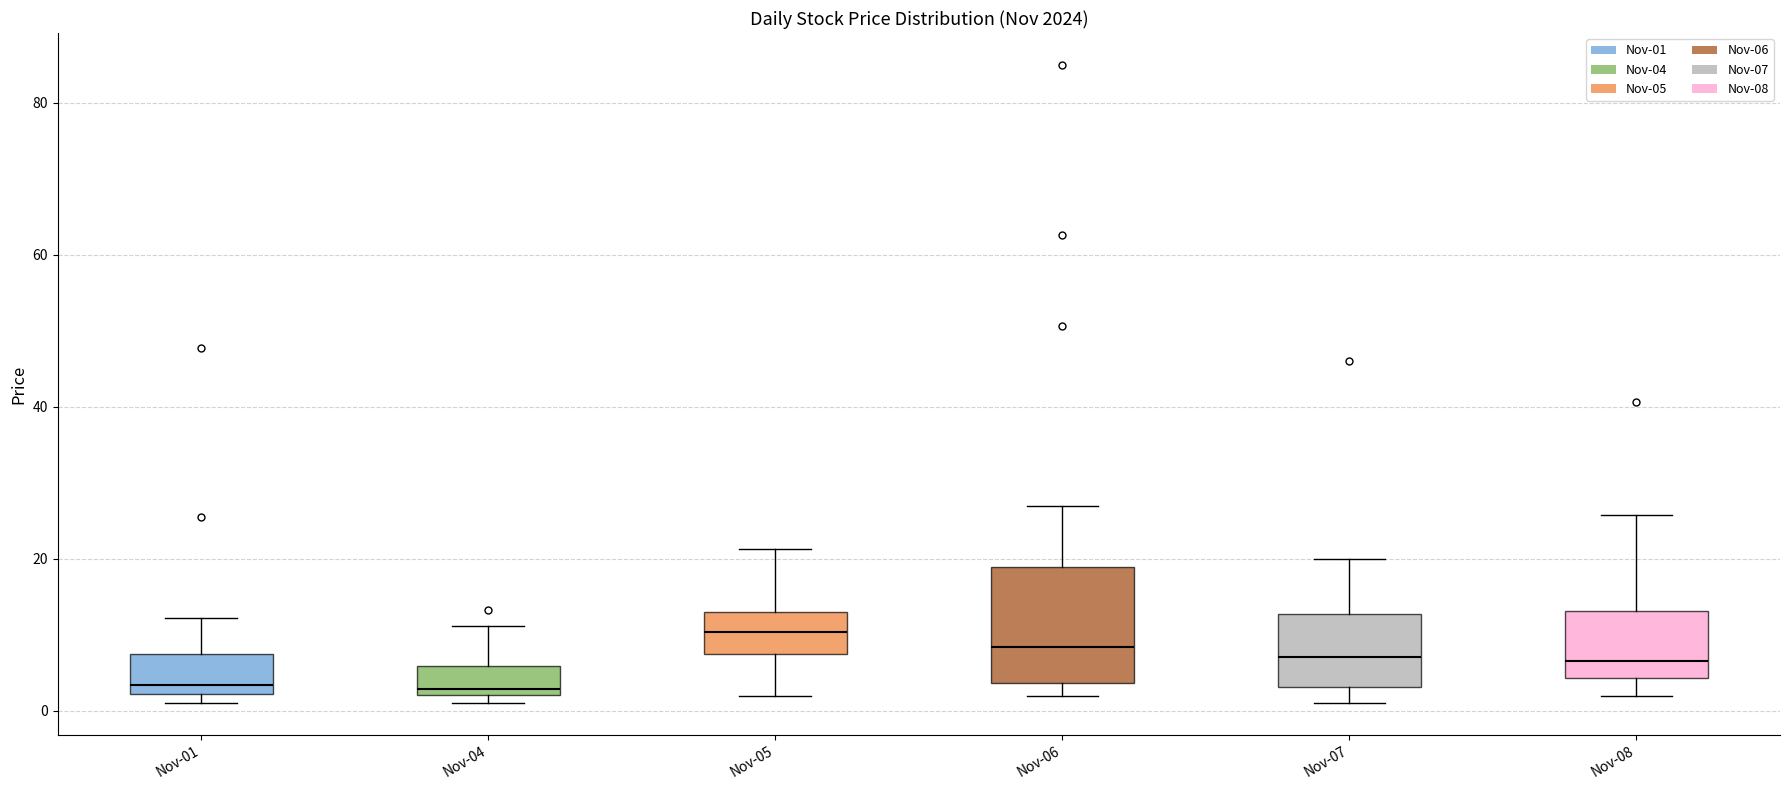

Reading left to right, read every box against the y-axis: the position of its median line, the range the box covers, and the ends of its whiskers. The values are not printed on the chart, so give them approximately, as read against the axis.

Nov-01: median 4, box 2 to 8, whiskers 2 (just below the box's lower edge) to 12
Nov-04: median 2 (just above the box's lower edge), box 2 to 6, whiskers 2 (just below the box's lower edge) to 12
Nov-05: median 10, box 8 to 14, whiskers 2 to 22
Nov-06: median 8, box 4 to 18, whiskers 2 to 28
Nov-07: median 8, box 4 to 12, whiskers 2 to 20
Nov-08: median 6, box 4 to 14, whiskers 2 to 26